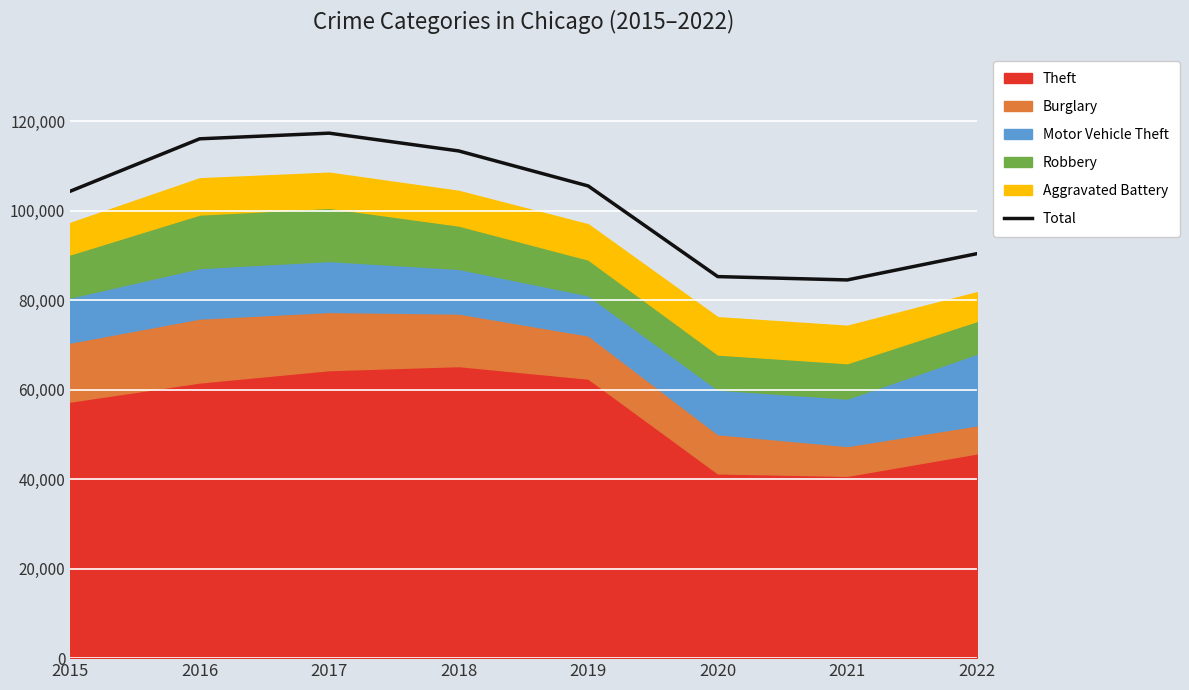

True or false: the data shows 84524 at 2021.

True